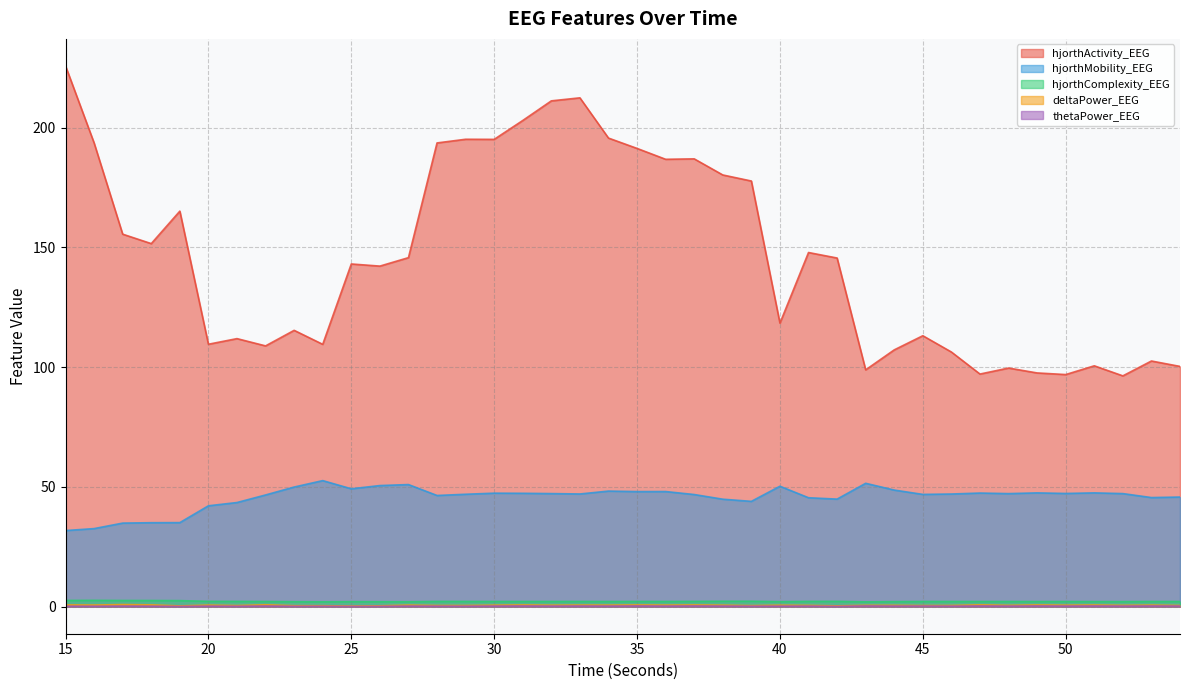

How many data points in hjorthMobility_EEG are less than 47?

18